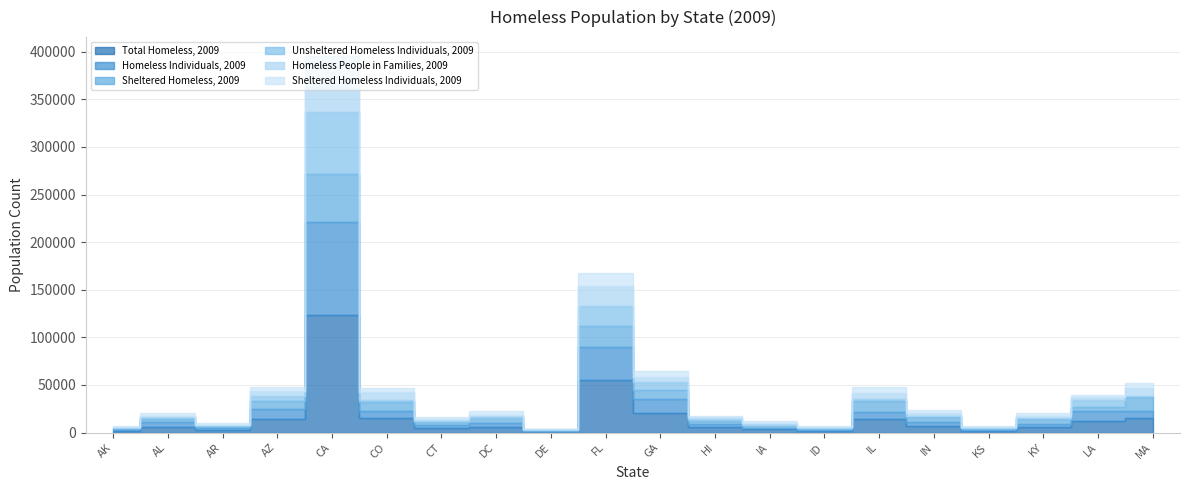

Read the Sheltered Homeless, 2009 value at FL.

21867